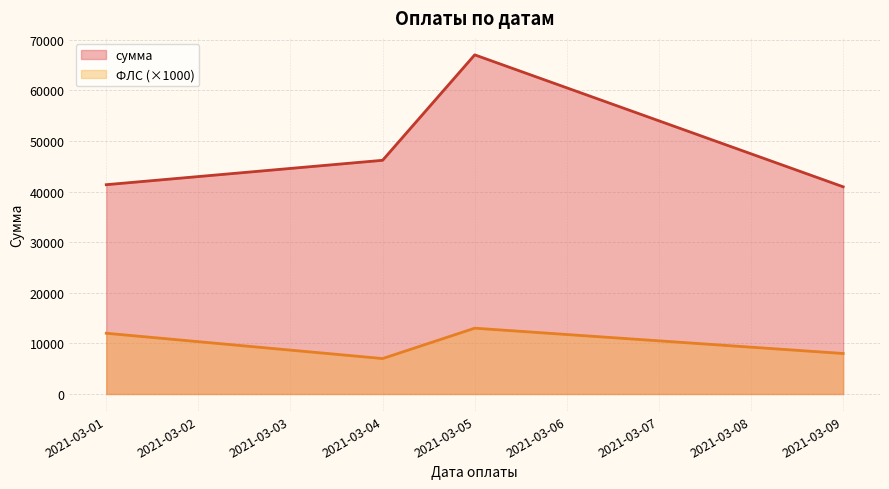

Reading left to right, transcribe all the data shown in this chart.

сумма (line): 41345.4	46164.3	66995.0	40929.4
ФЛС (×1000 line): 12000.0	7000.0	13000.0	8000.0